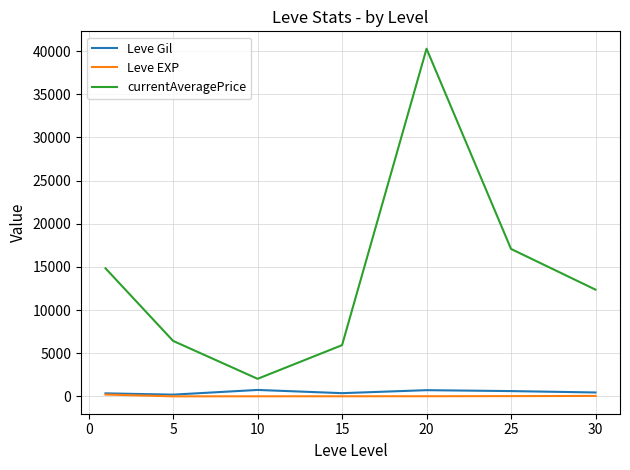

What are all the series names shown in the legend?

Leve Gil, Leve EXP, currentAveragePrice